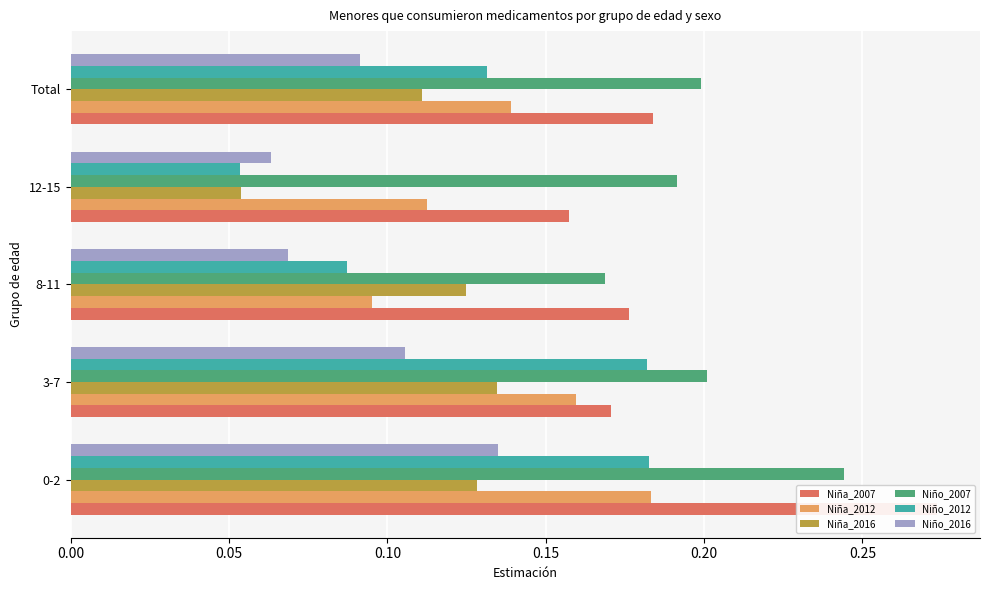

What is the difference between the maximum and minimum values in the Niña_2007 series?

0.1